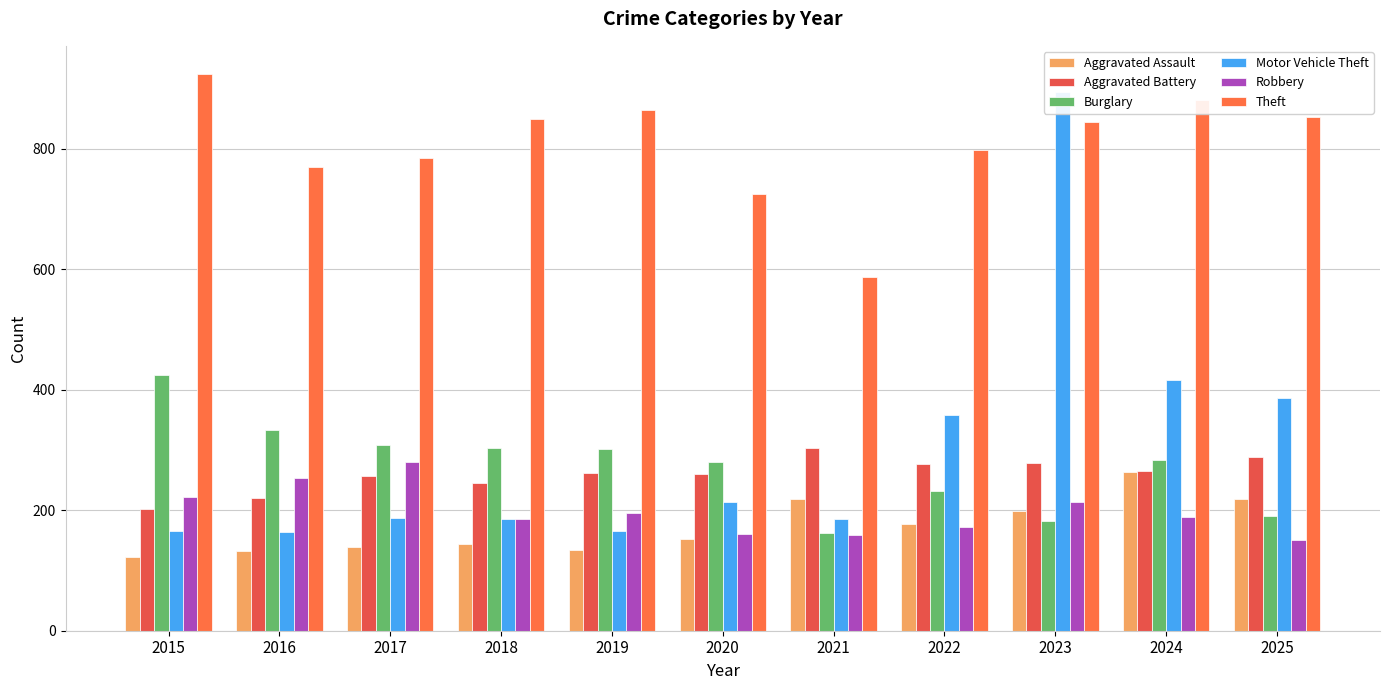

Which series changed the most between 2017 and 2022?

Motor Vehicle Theft